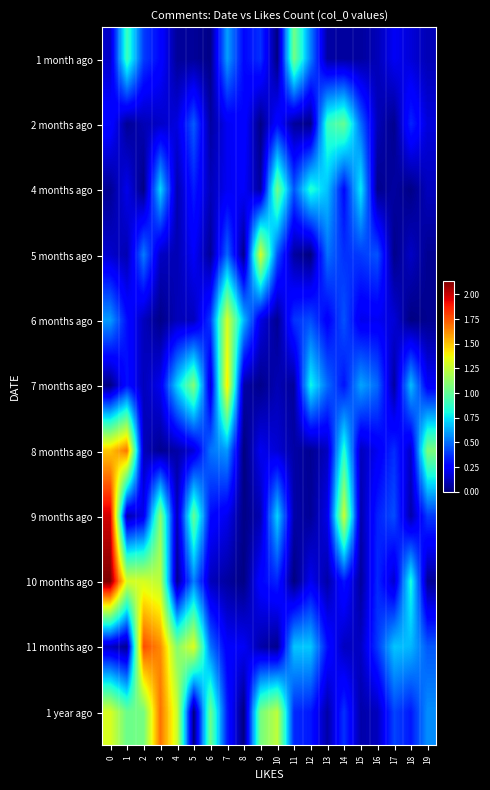

At how many categories does at least one series exceed 1?

13